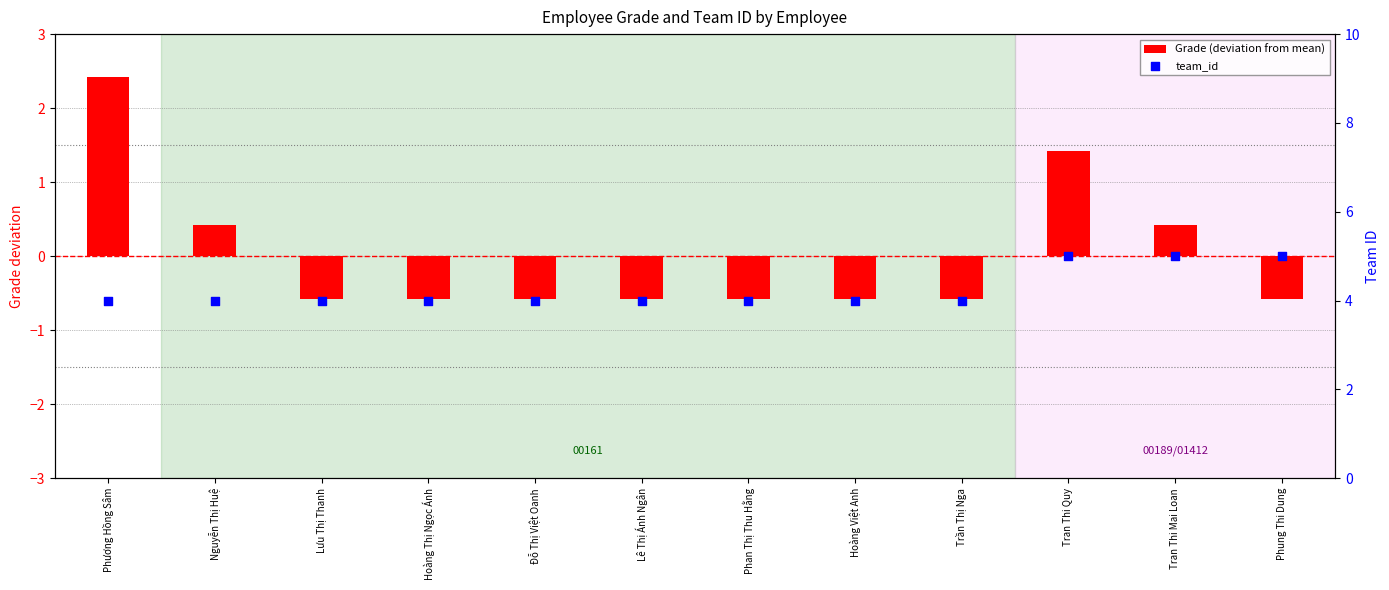

At how many categories does at least one series exceed 4?

3